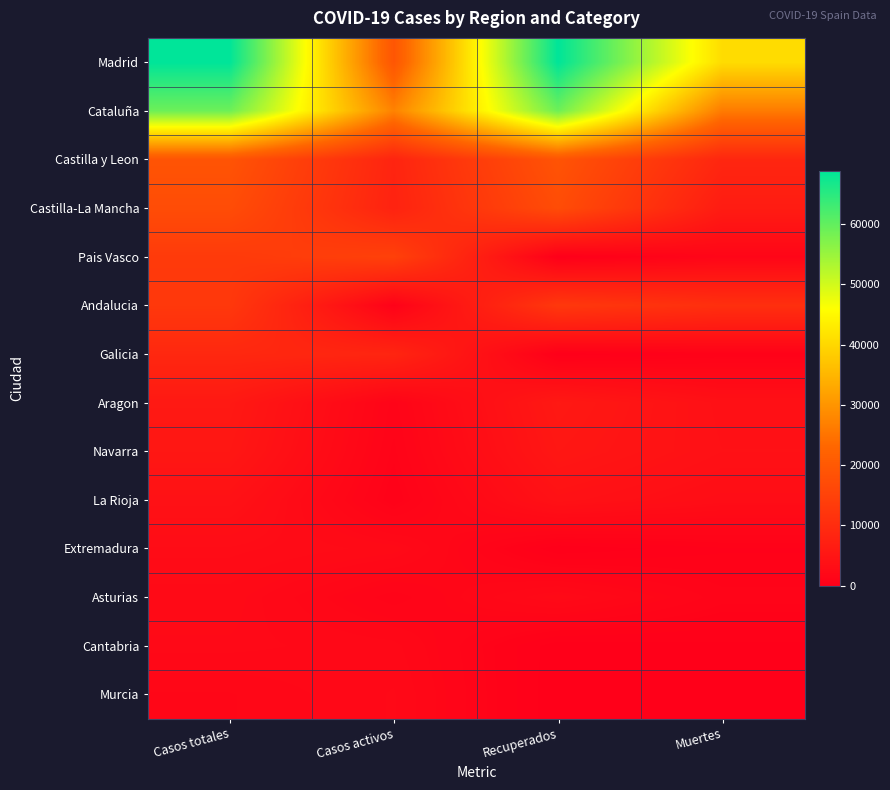

Rank the series by their maximum value, from highest to lowest.

Madrid, Cataluña, Castilla y Leon, Castilla-La Mancha, Pais Vasco, Andalucia, Galicia, Aragon, Navarra, La Rioja, Extremadura, Asturias, Cantabria, Murcia